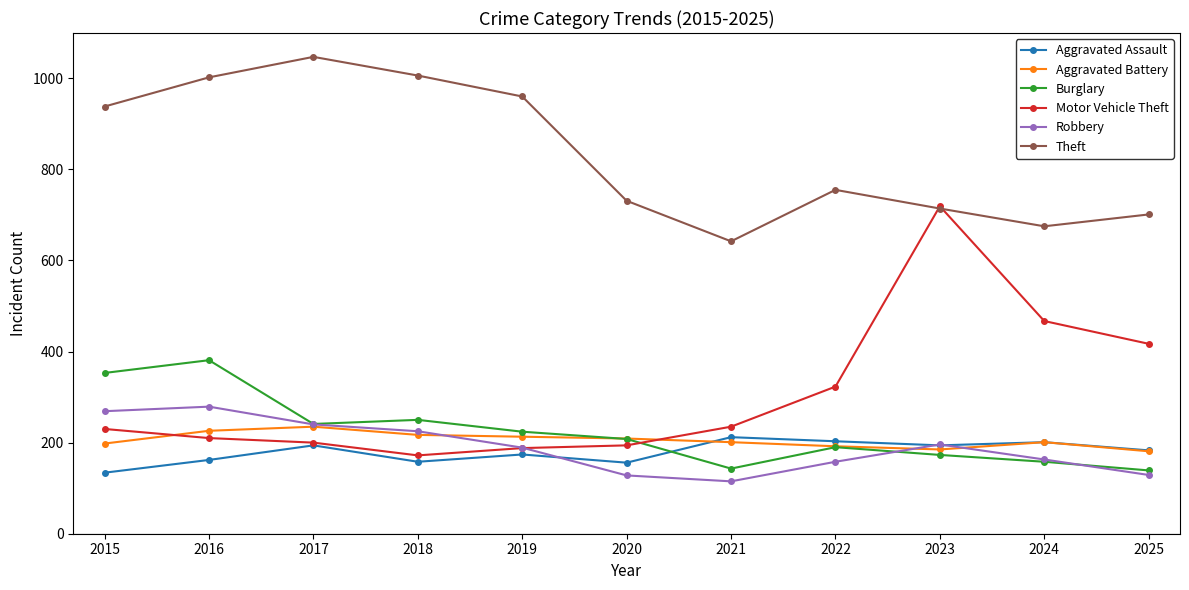

How many interior local peaks does the Theft series have?

2